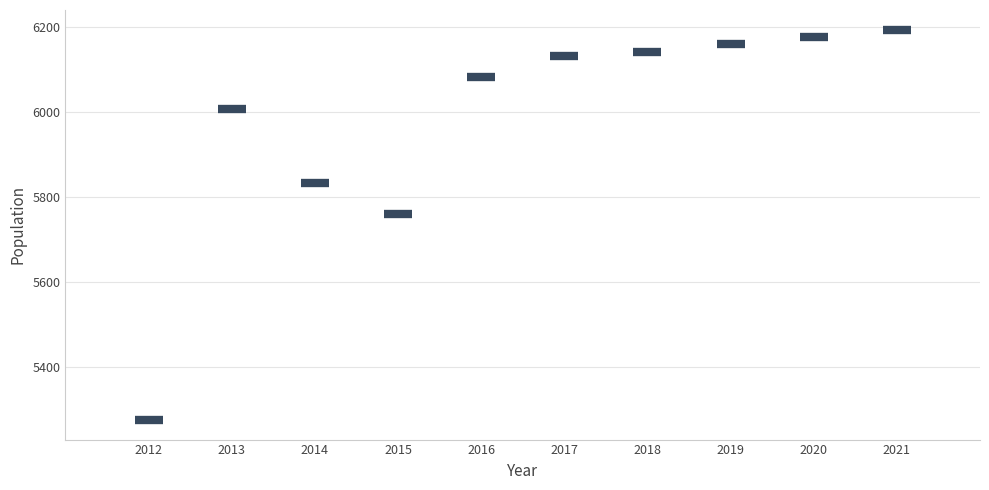

What Y value in the scatter plot is closest to 5733?

5760